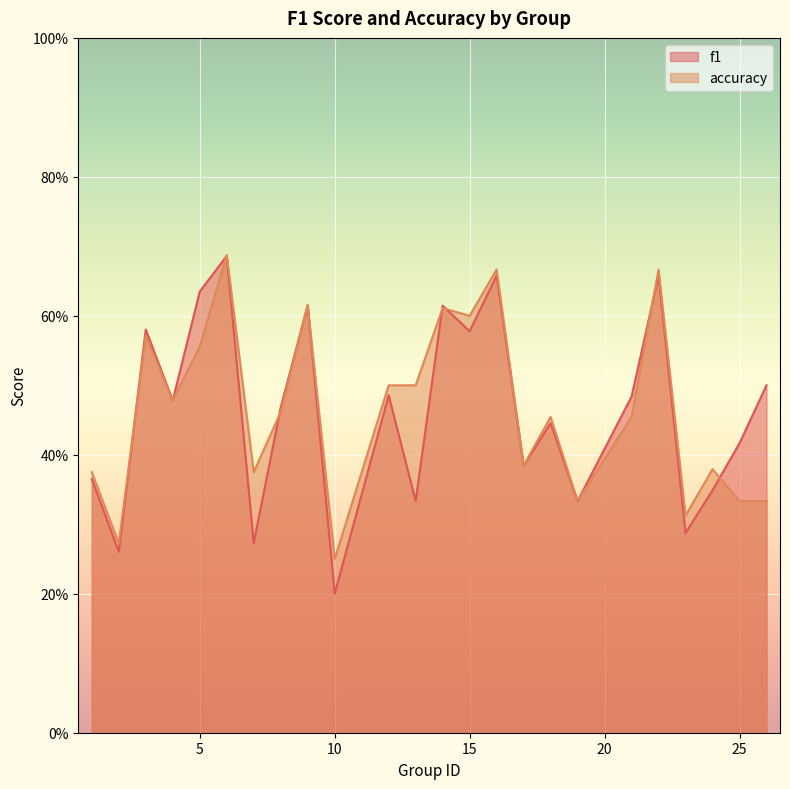

What is the value of the f1 point at the 9th from the left?

0.6